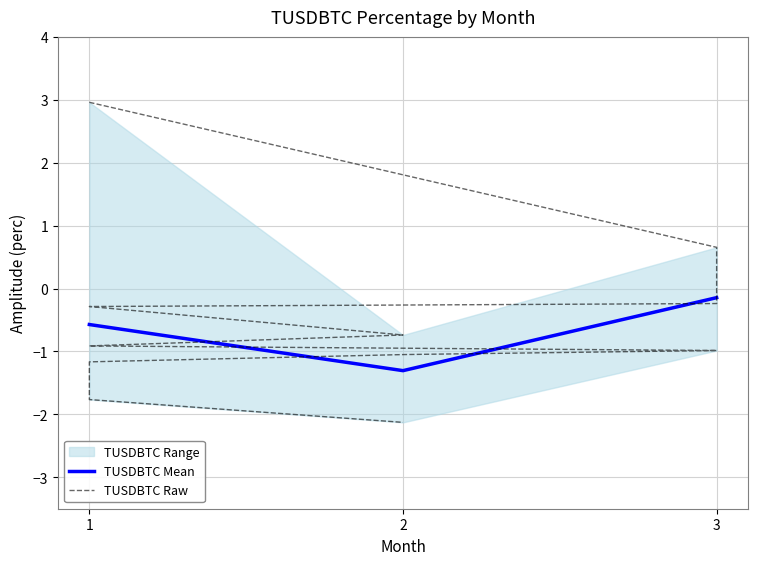

What is the difference between the maximum and minimum values?

5.1